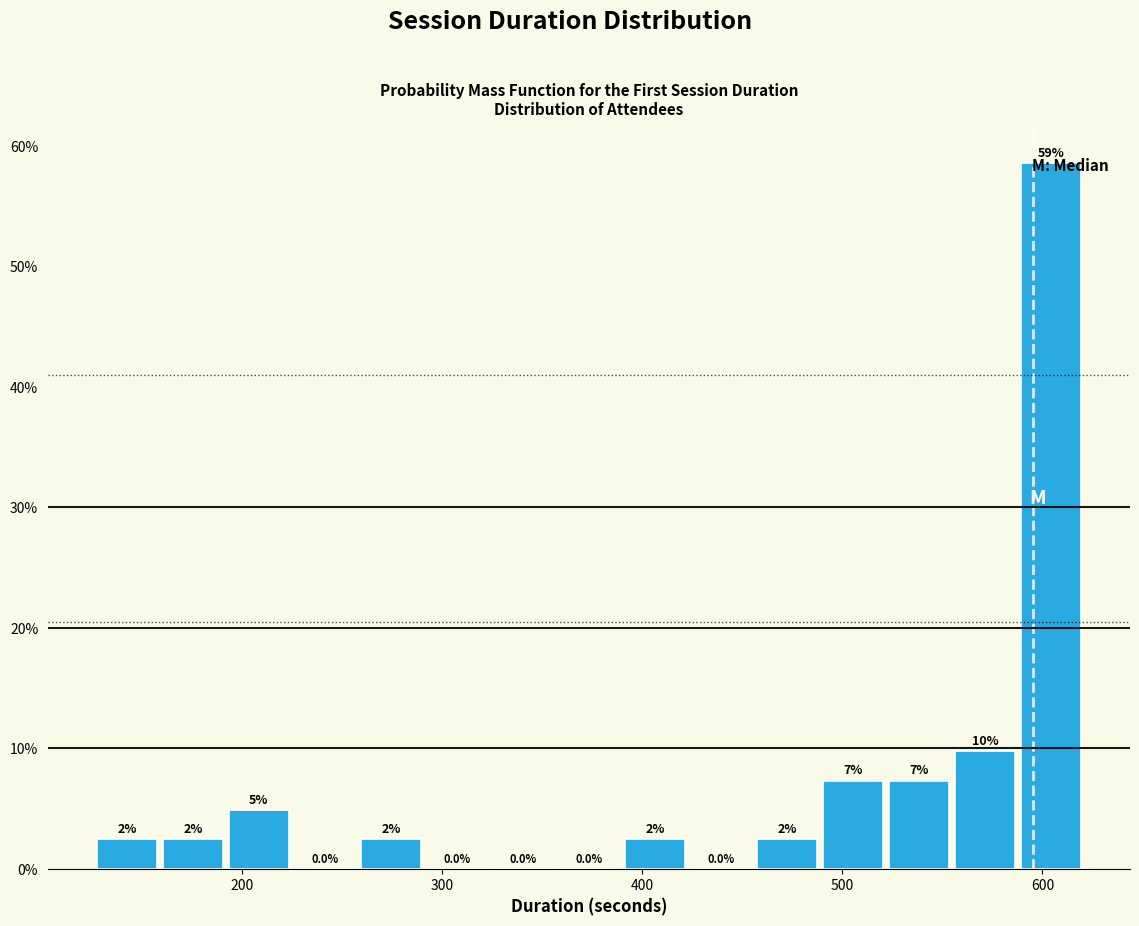

Read against the x-axis, roughly where is the centre of the tallest bar?

600